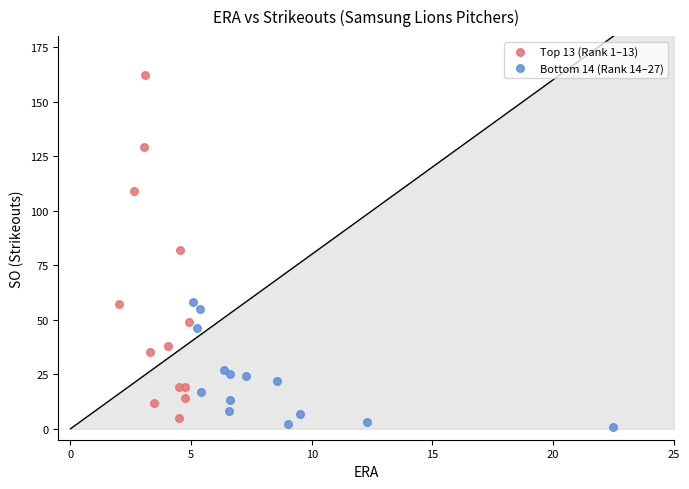

Which series reaches the maximum Y coordinate?

Top 13 (Rank 1–13)